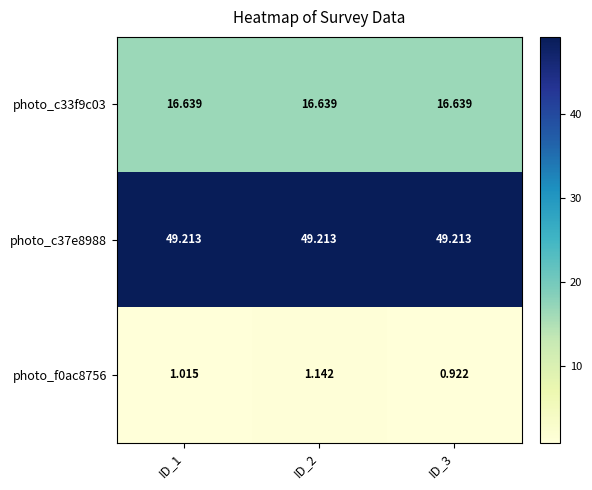

Between ID_2 and ID_3, which series saw the biggest shift?

photo_f0ac8756